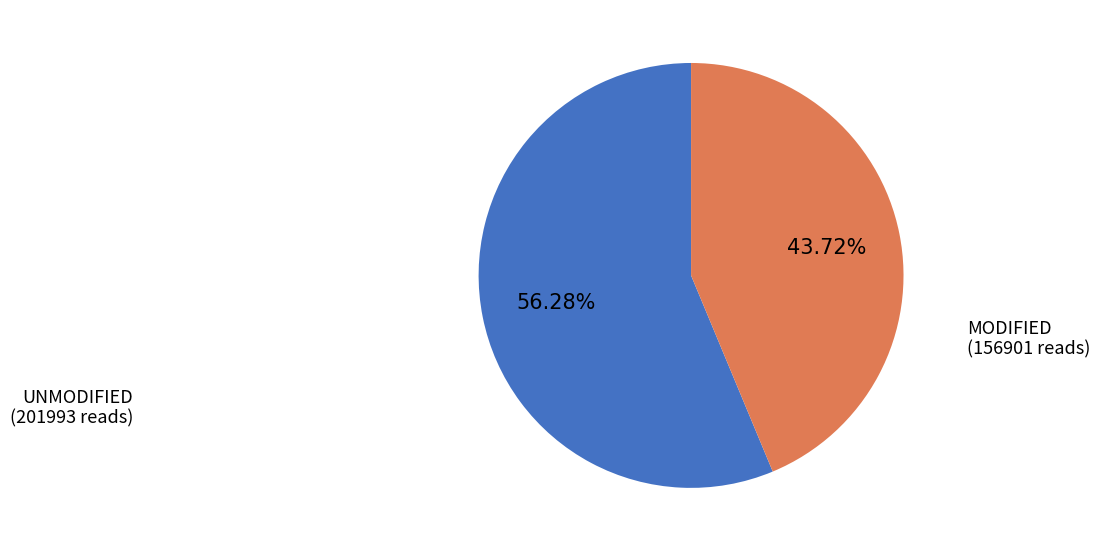

To the nearest percent, what is the average slice percentage?

50%